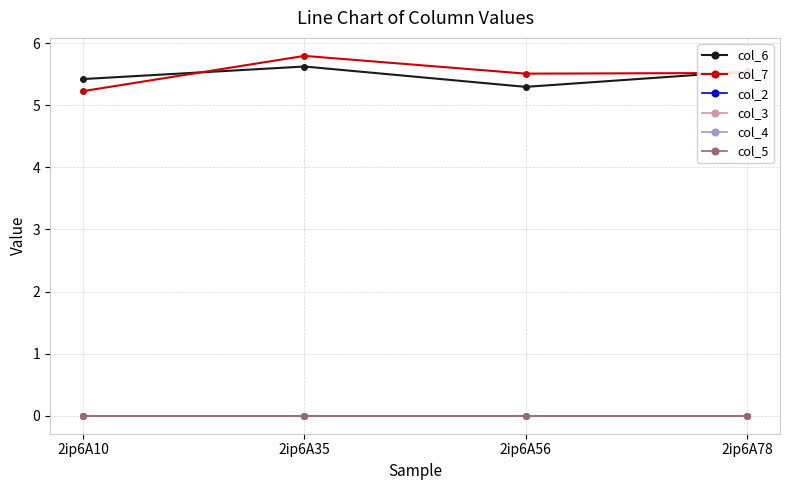

True or false: col_5 and col_6 intersect in this chart.

False